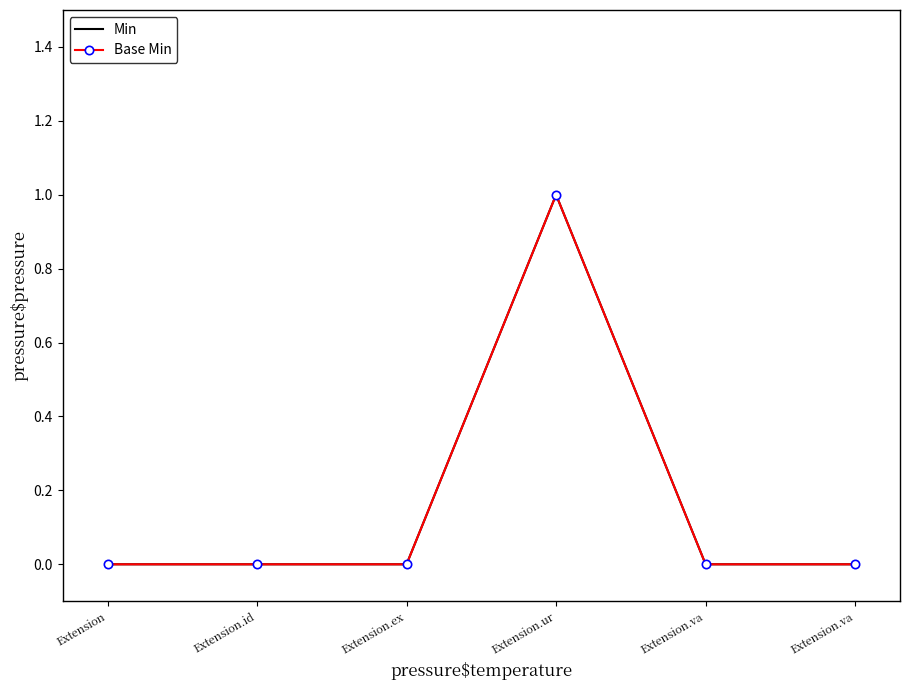

Which series has the largest range (max minus min)?

Min